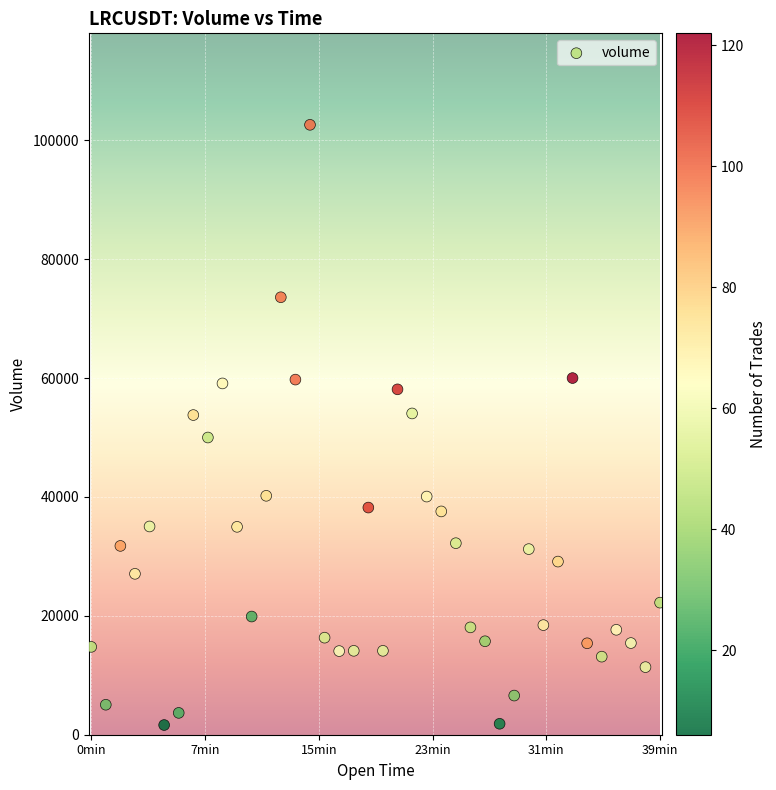

What is the range of Y values (max minus min)?

100982